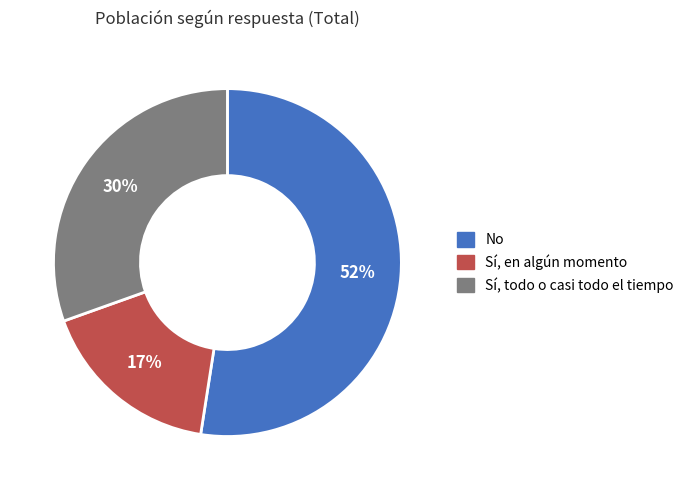

Combined, do No and Sí, todo o casi todo el tiempo account for over 50%?

Yes